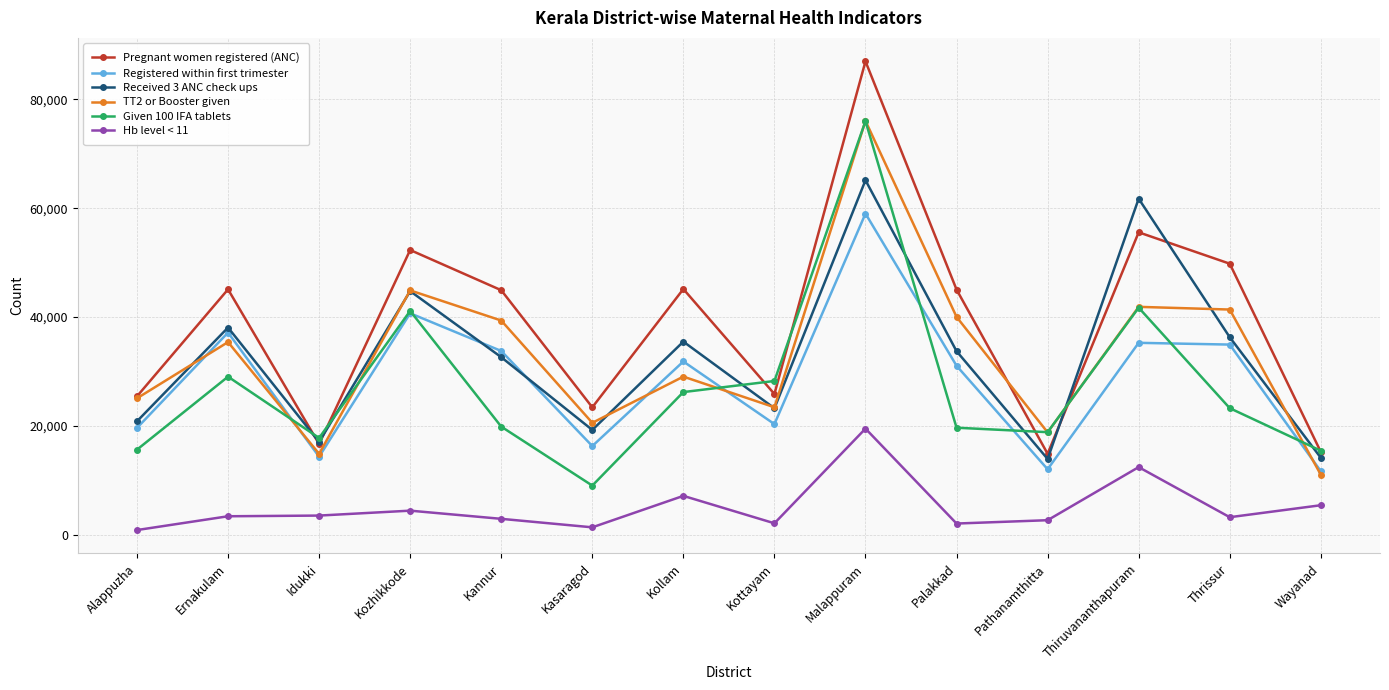

True or false: Hb level < 11 and Registered within first trimester intersect in this chart.

False